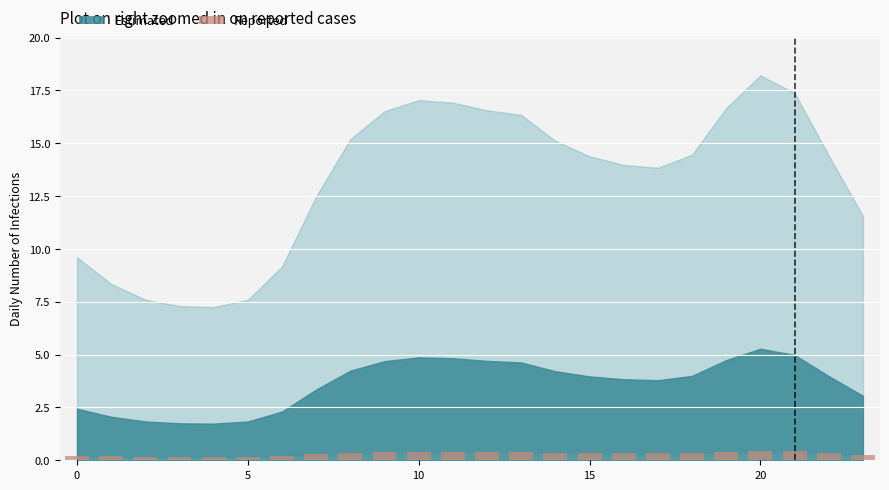

How many bars are there in total?

24